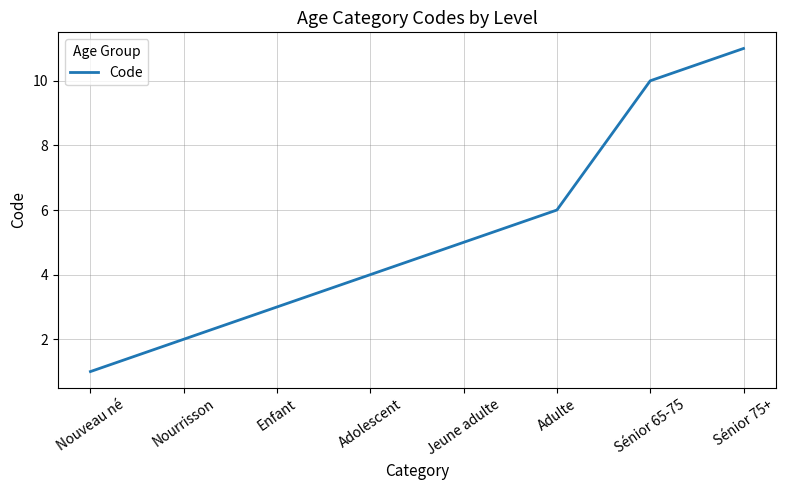

The value at Enfant is 2. True or false?

False